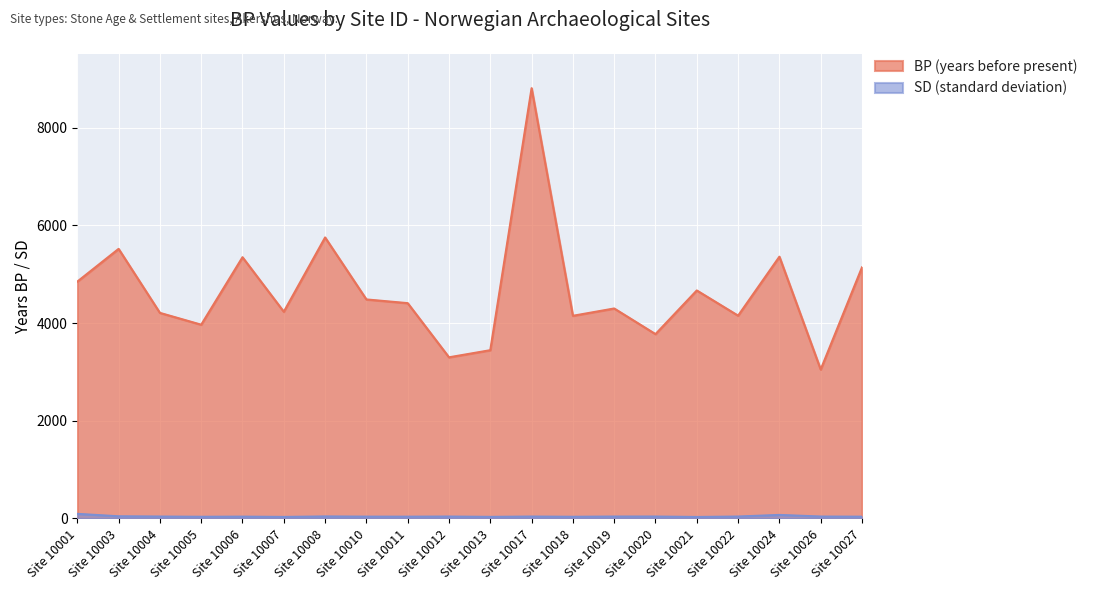

Reading left to right, list all the values displayed in this chart.

BP: 4850	5520	4210	3968	5349	4233	5754	4485	4409	3300	3446	8810	4150	4300	3775	4669	4153	5360	3050	5142
SD: 95	45	40	35	38	32	42	38	37	40	33	40	35	40	40	31	40	73	40	37